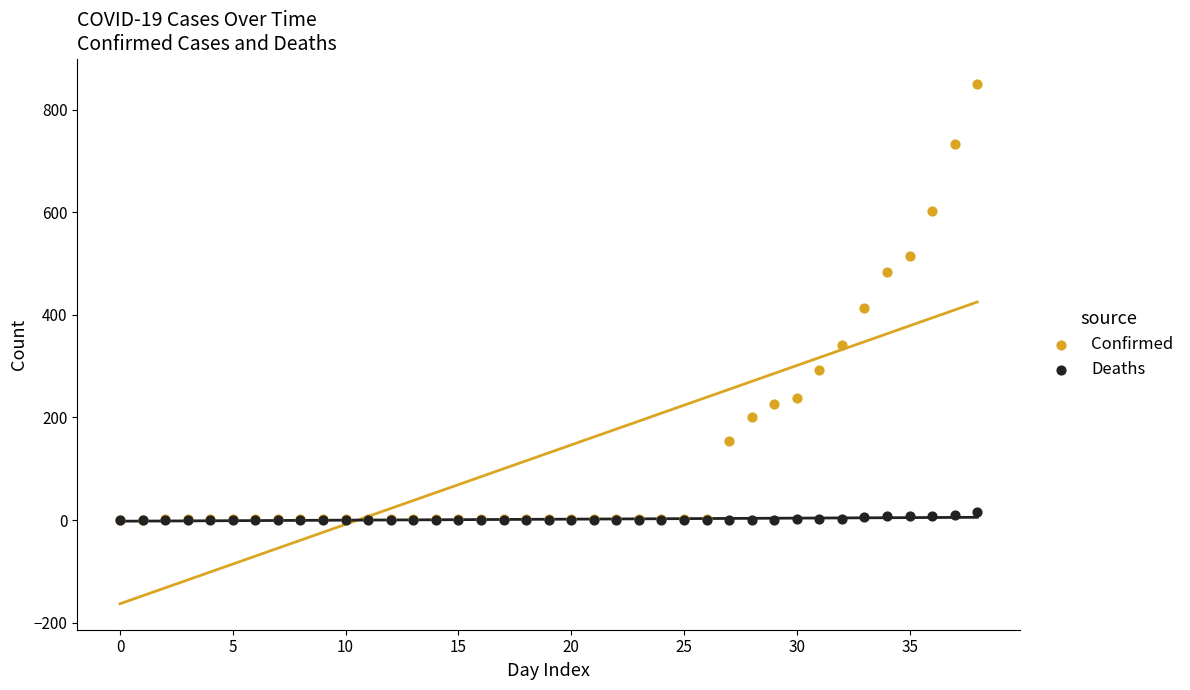

In the Confirmed series, what Y value is closest to 425?

413